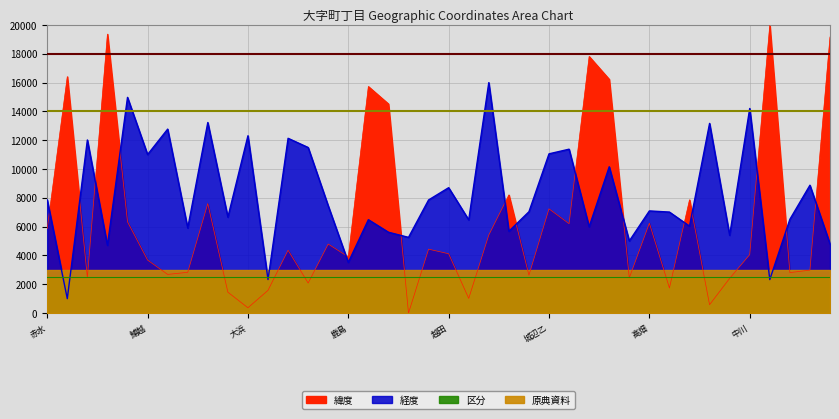

What is the difference between the maximum and minimum values in the 緯度 series?

20000.0